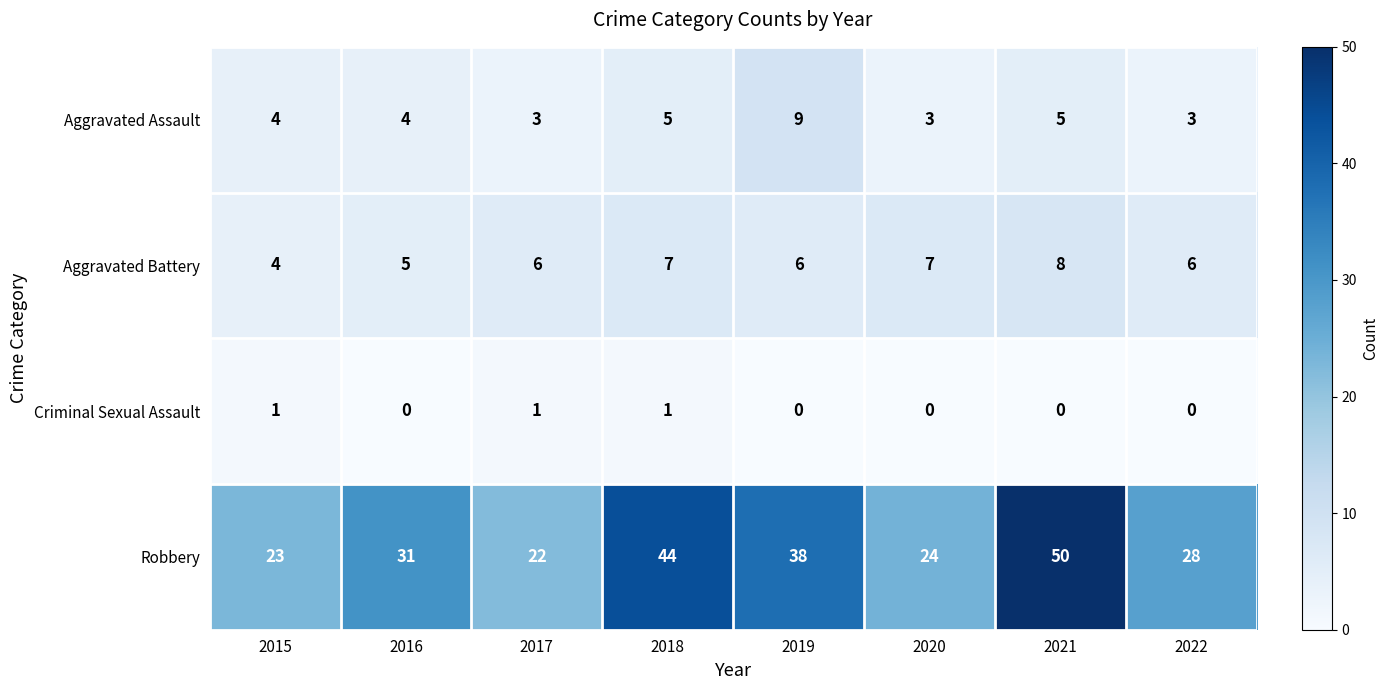

Rank the series at 2019 from highest to lowest value.

Robbery, Aggravated Assault, Aggravated Battery, Criminal Sexual Assault